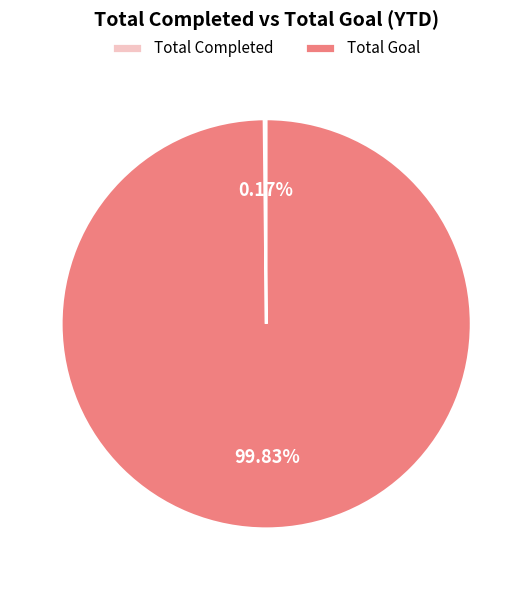

What is the largest slice in the pie chart?

Total Goal